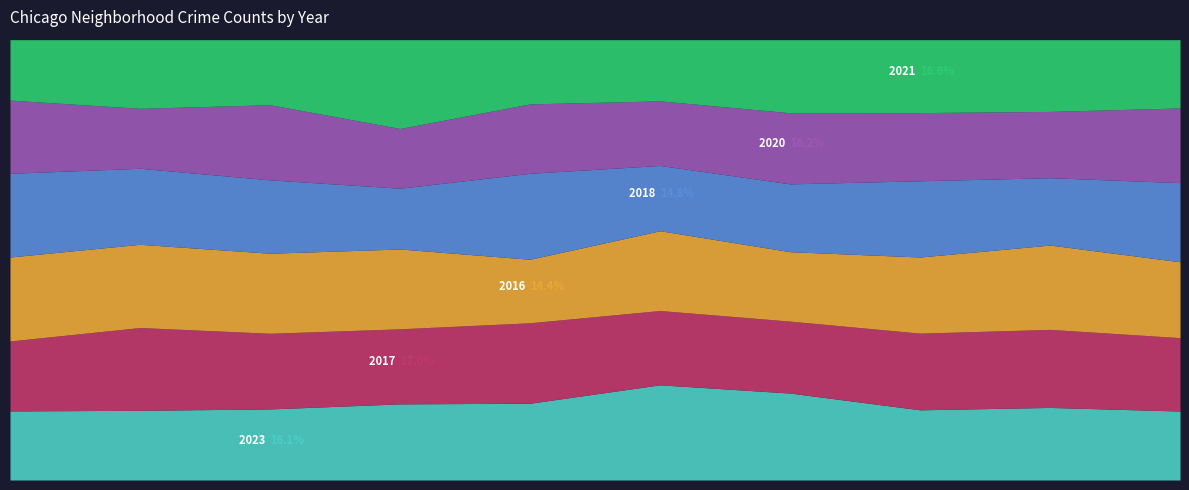

How many series are shown in this chart?

6